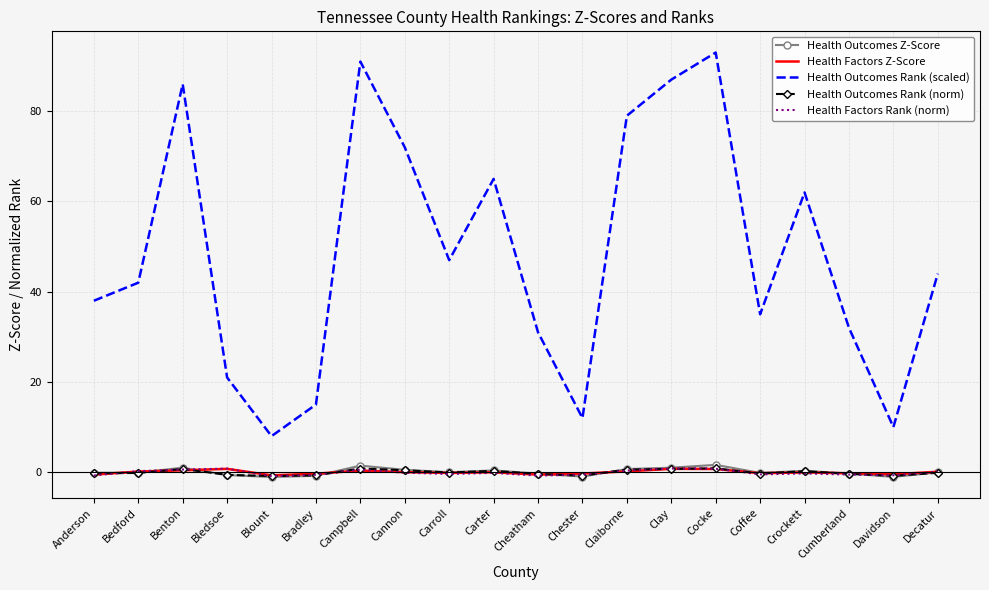

Which series has the largest total across all categories?

Health Outcomes Rank (scaled)